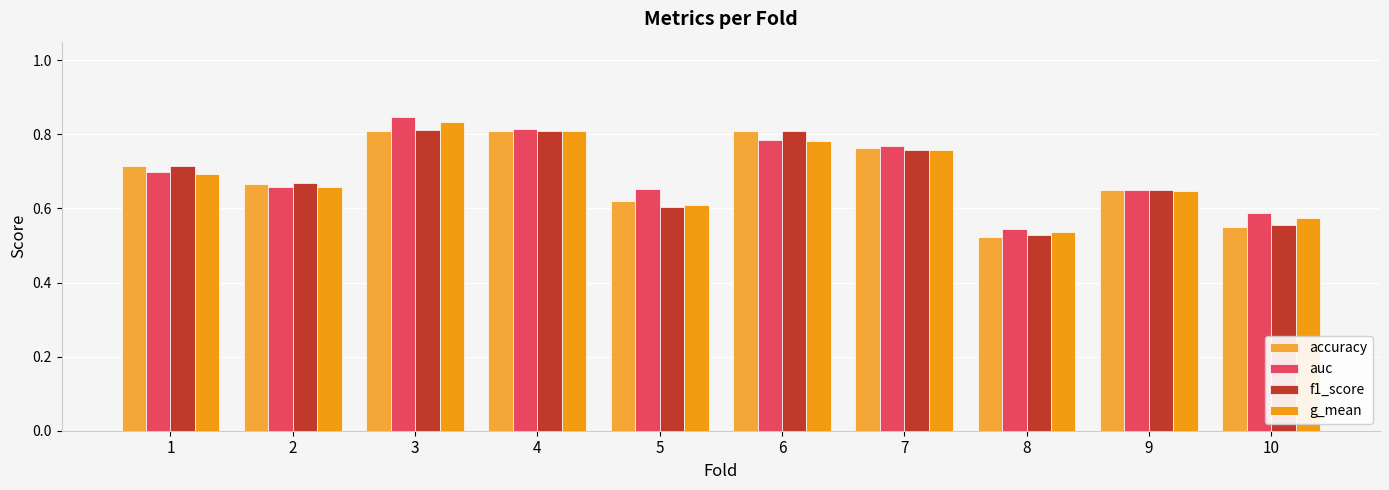

At which label is g_mean closest to 0?

8